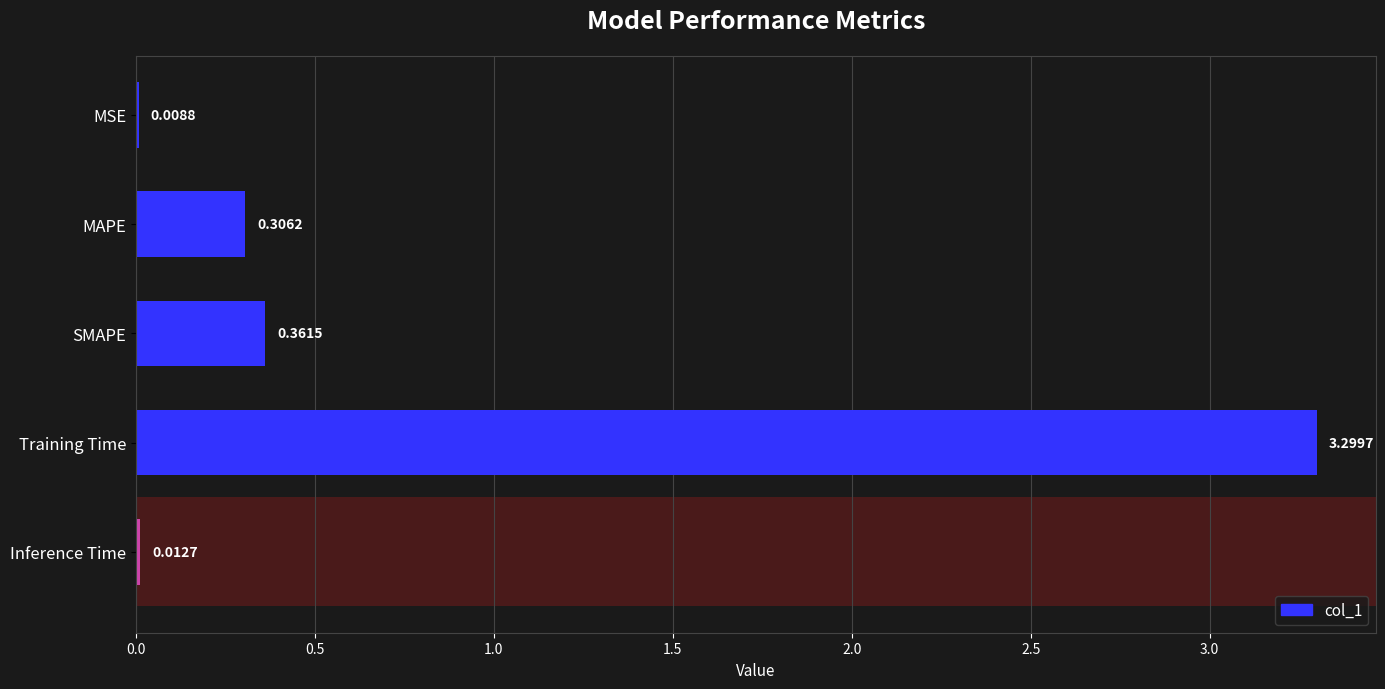

Which label corresponds to the largest value in the chart?

Training Time